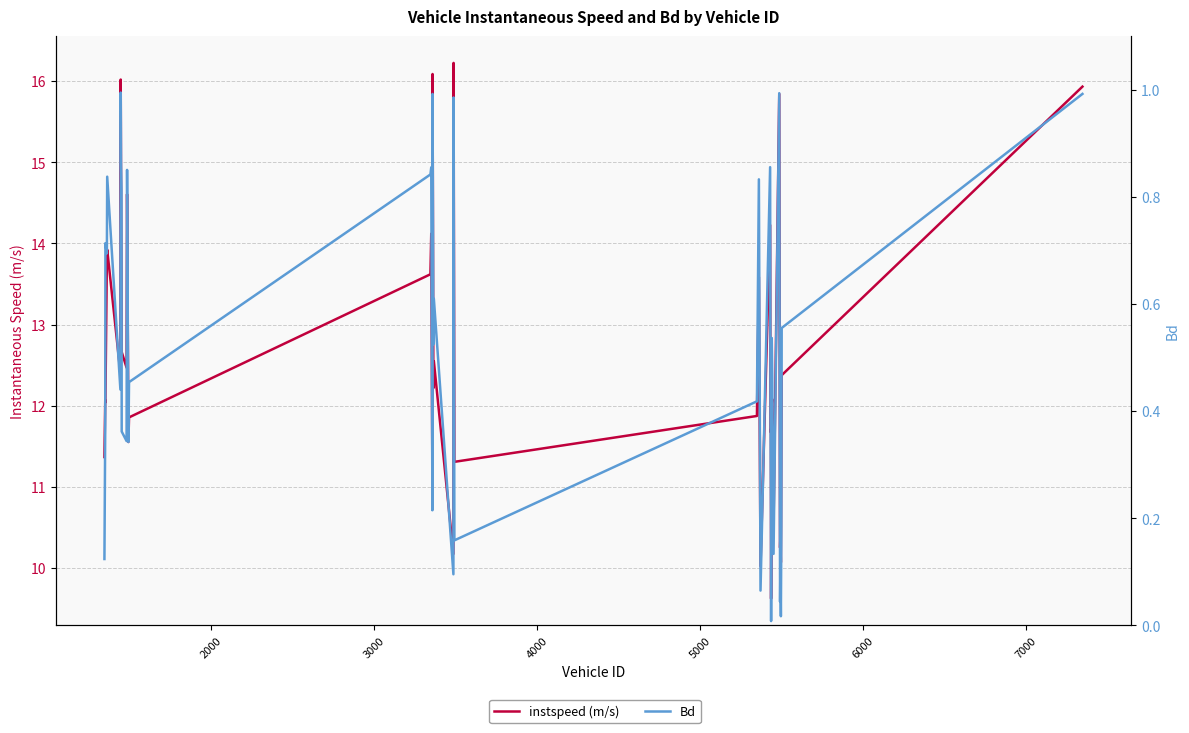

What is the difference between the maximum and minimum values in the Bd series?

1.0